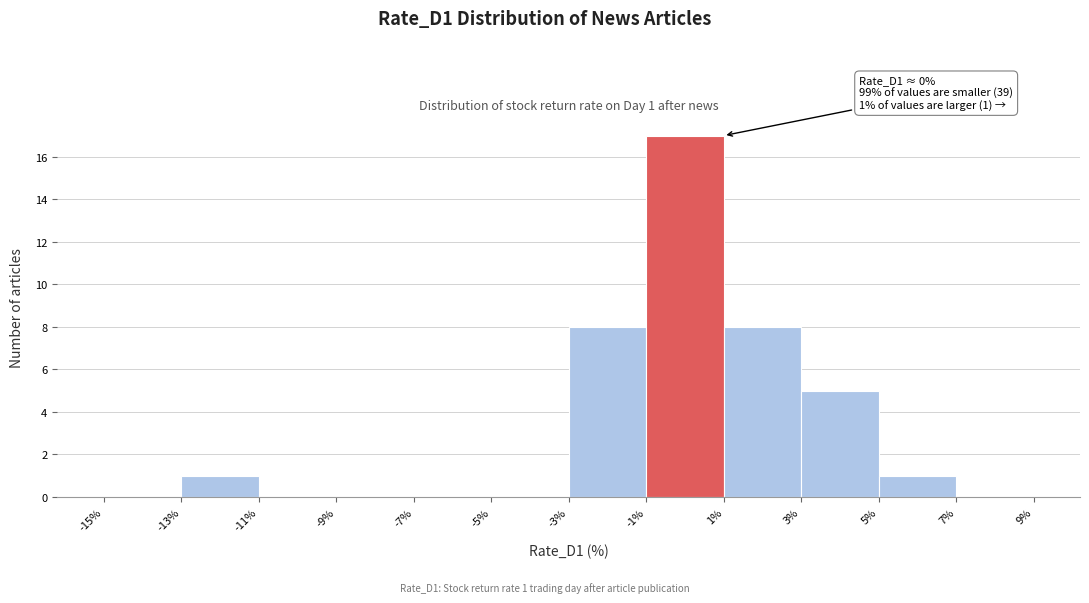

Which range on the x-axis has the tallest bar?

-1% to 1%